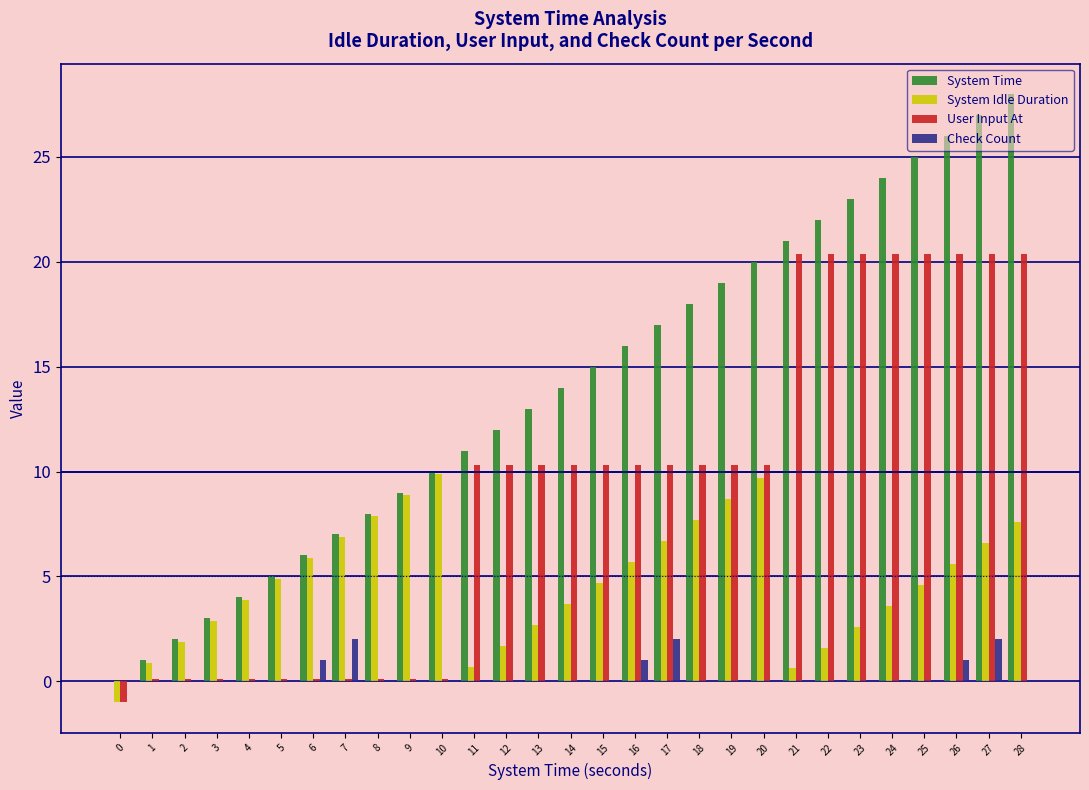

What are all the series names shown in the legend?

System Time, System Idle Duration, User Input At, Check Count